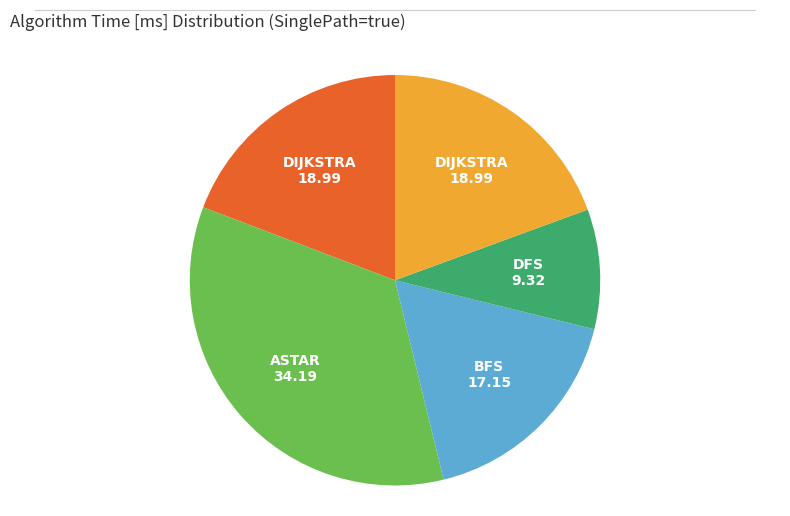

Does any single category account for the majority?

No